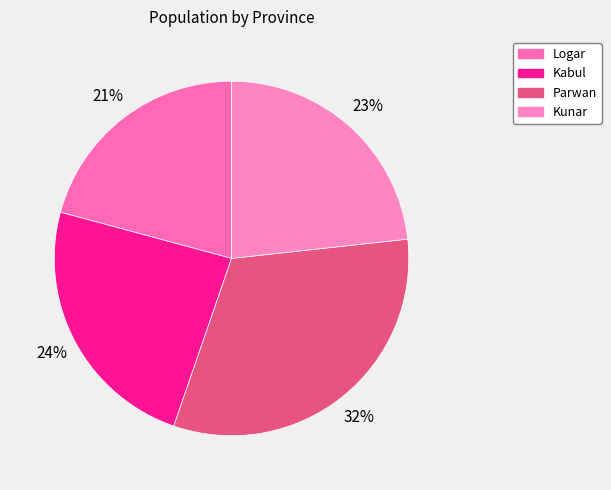

What is the ratio of the value at Kabul to the value at Parwan?

0.7